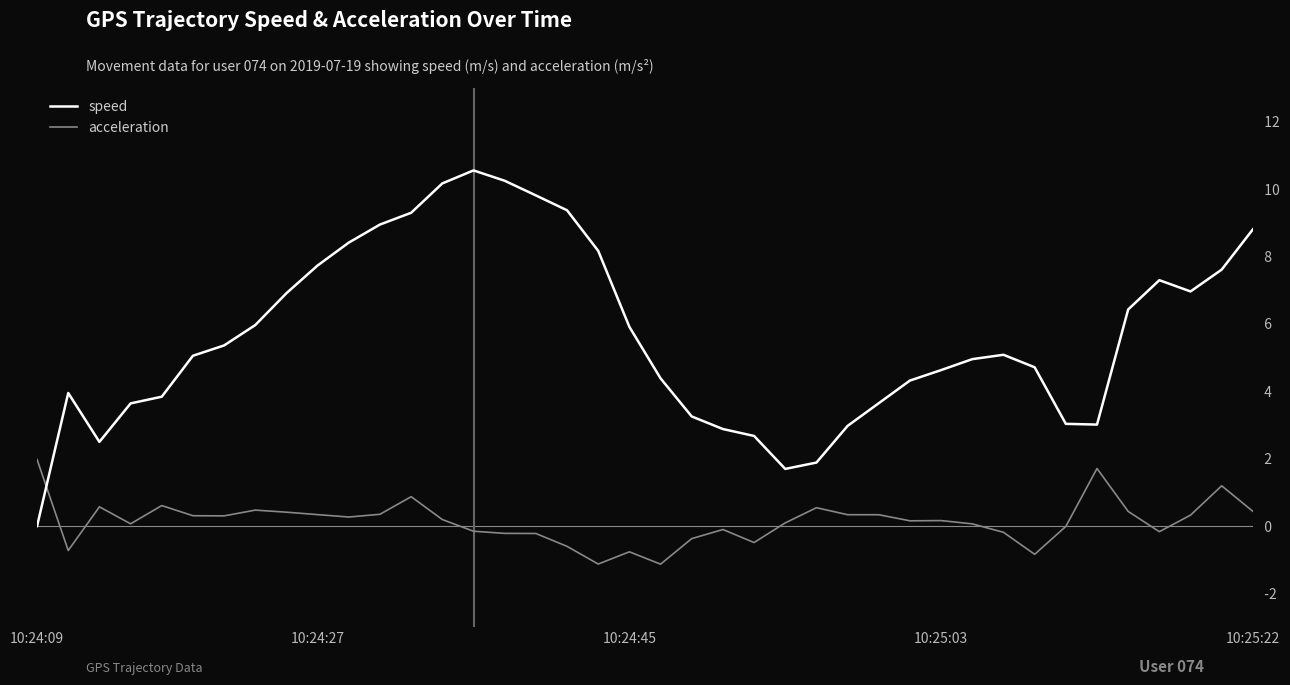

How many times do speed and acceleration cross each other?

1